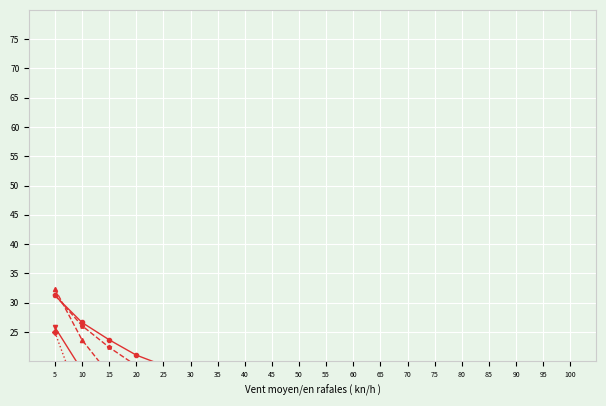

List the labels in order of GEOreal2 value, largest first.

5, 10, 15, 20, 25, 30, 35, 40, 45, 50, 55, 60, 65, 70, 75, 80, 85, 90, 95, 100